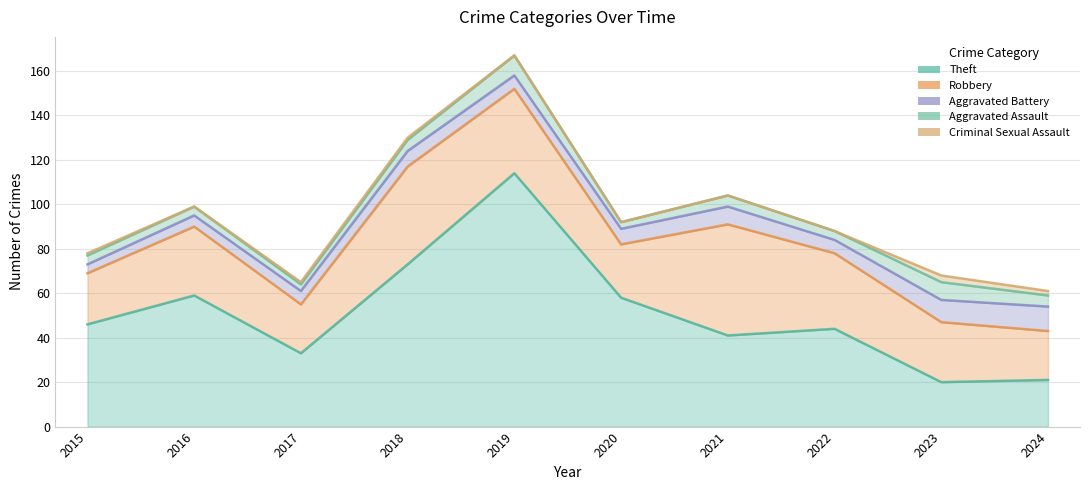

Which label corresponds to the smallest value in the chart?

2016